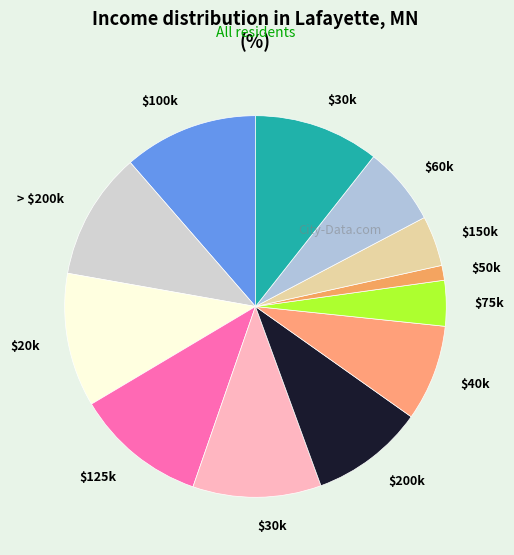

Count the number of slices in the pie.

12